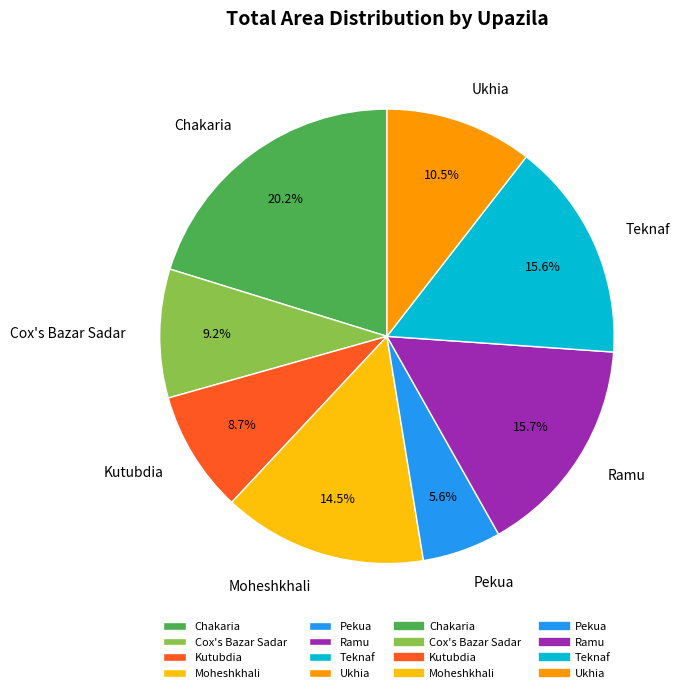

Is it true that Ukhia is 20% of the pie?

False